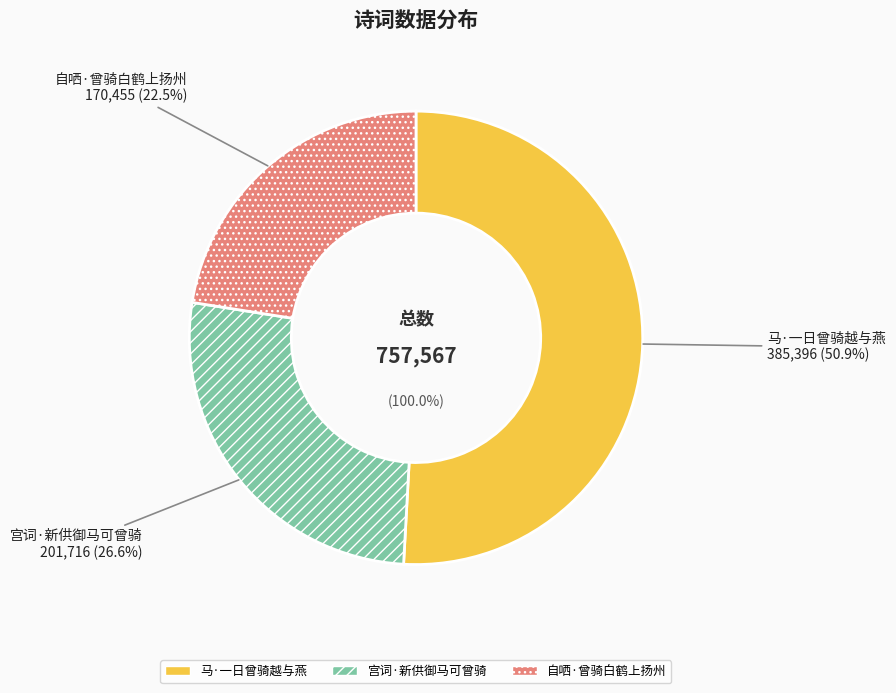

To the nearest percent, what portion does 马·一日曾骑越与燕 represent?

51%